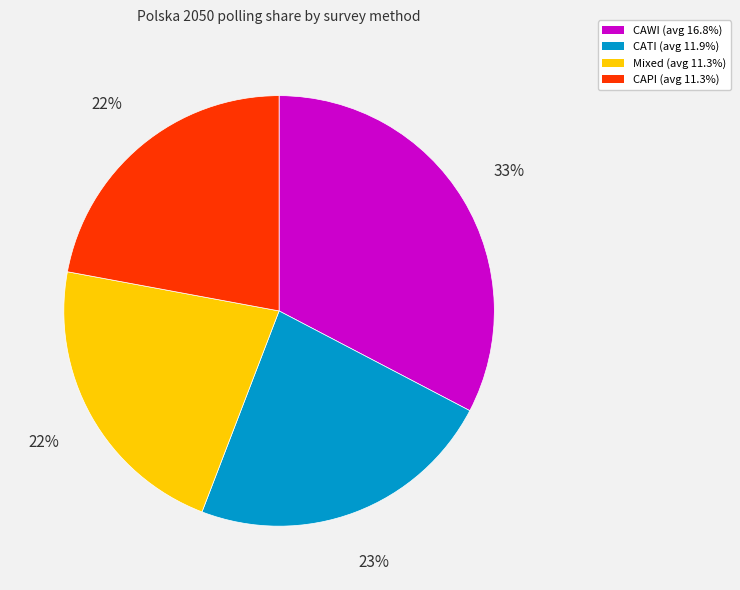

To the nearest percent, what is the average slice percentage?

25%